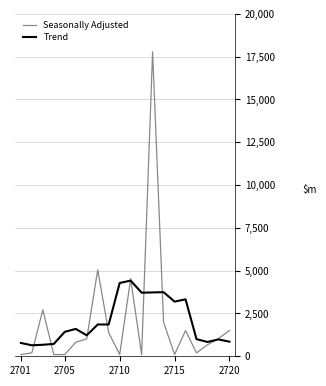

What is the greatest value displayed?

17785.0